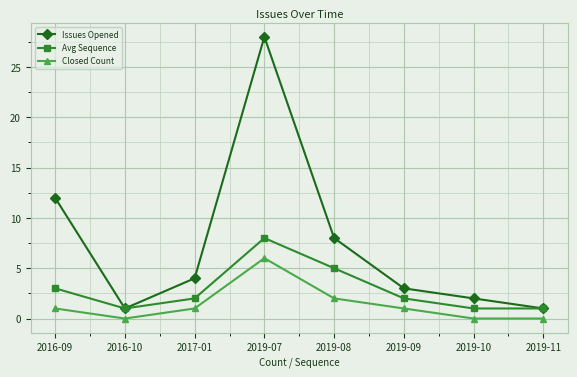

What is the label of the 7th point from the left?

2019-10